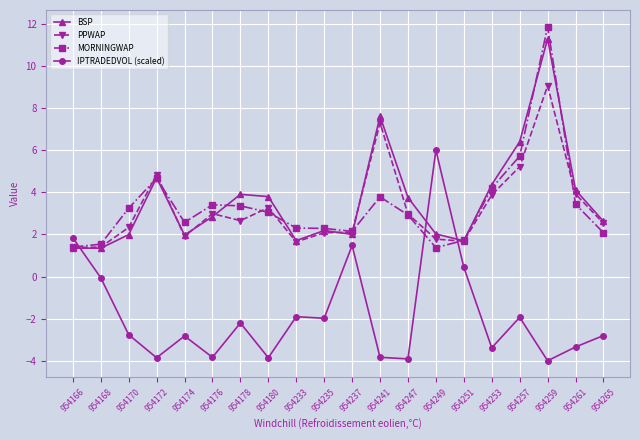

What is the value of the IPTRADEDVOL (scaled) point at the 17th from the left?

-1.9